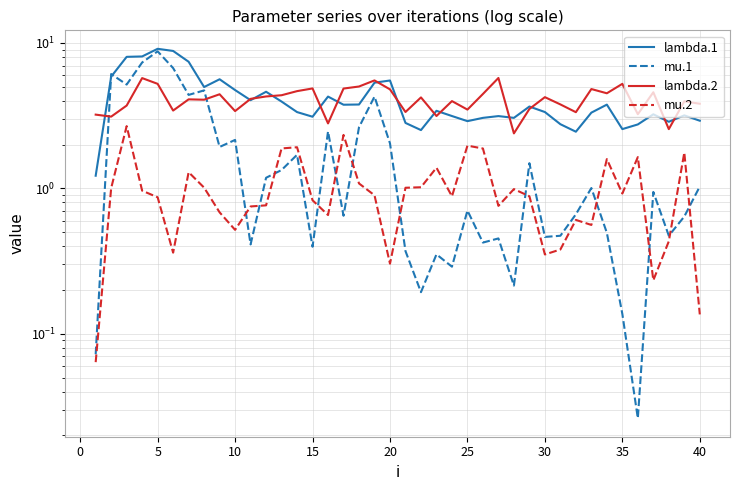

Reading left to right, what are all the values shown in this chart?

lambda.1: 1.2	5.9	8.0	8.1	9.1	8.8	7.4	5.0	5.6	4.7	4.0	4.6	4.0	3.3	3.1	4.3	3.8	3.8	5.3	5.5	2.8	2.5	3.4	3.1	2.9	3.1	3.1	3.1	3.7	3.4	2.8	2.5	3.3	3.8	2.6	2.8	3.2	2.9	3.2	2.9
mu.1: 0.1	6.1	5.2	7.3	8.8	6.7	4.4	4.7	1.9	2.2	0.4	1.2	1.3	1.7	0.4	2.5	0.6	2.6	4.3	2.0	0.4	0.2	0.4	0.3	0.7	0.4	0.5	0.2	1.5	0.5	0.5	0.7	1.0	0.5	0.1	0.0	0.9	0.5	0.6	1.0
lambda.2: 3.2	3.1	3.7	5.7	5.2	3.4	4.1	4.1	4.4	3.4	4.1	4.3	4.4	4.7	4.9	2.8	4.9	5.0	5.5	4.8	3.4	4.2	3.1	4.0	3.5	4.5	5.7	2.4	3.5	4.2	3.8	3.3	4.8	4.5	5.2	3.2	4.6	2.6	4.0	3.8
mu.2: 0.1	1.0	2.7	1.0	0.9	0.4	1.3	1.0	0.7	0.5	0.8	0.8	1.9	1.9	0.8	0.7	2.3	1.1	0.9	0.3	1.0	1.0	1.4	0.9	2.0	1.9	0.8	1.0	0.9	0.4	0.4	0.6	0.6	1.6	0.9	1.6	0.2	0.4	1.8	0.1